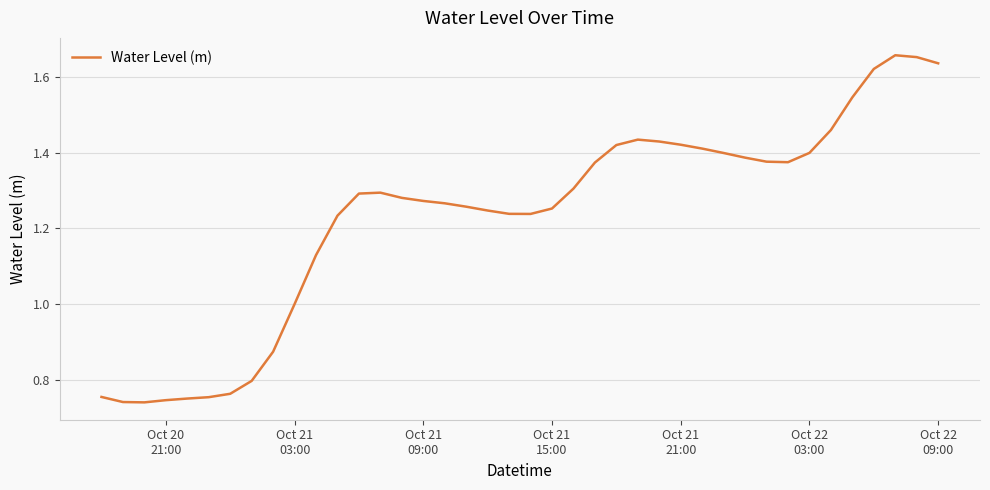

How many categories are shown in the chart?

40